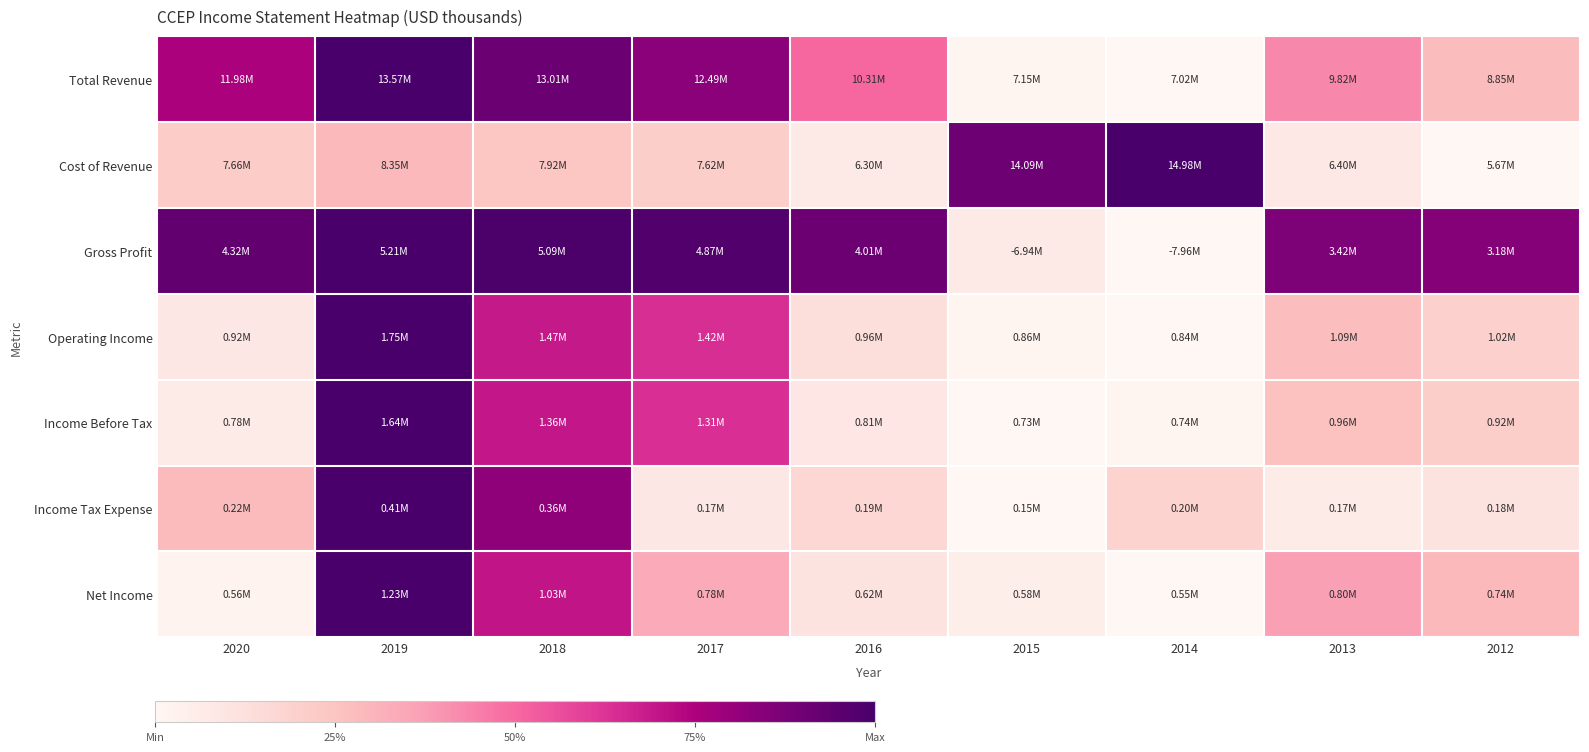

What is the spread (max minus min) of values at 2014?

1.0